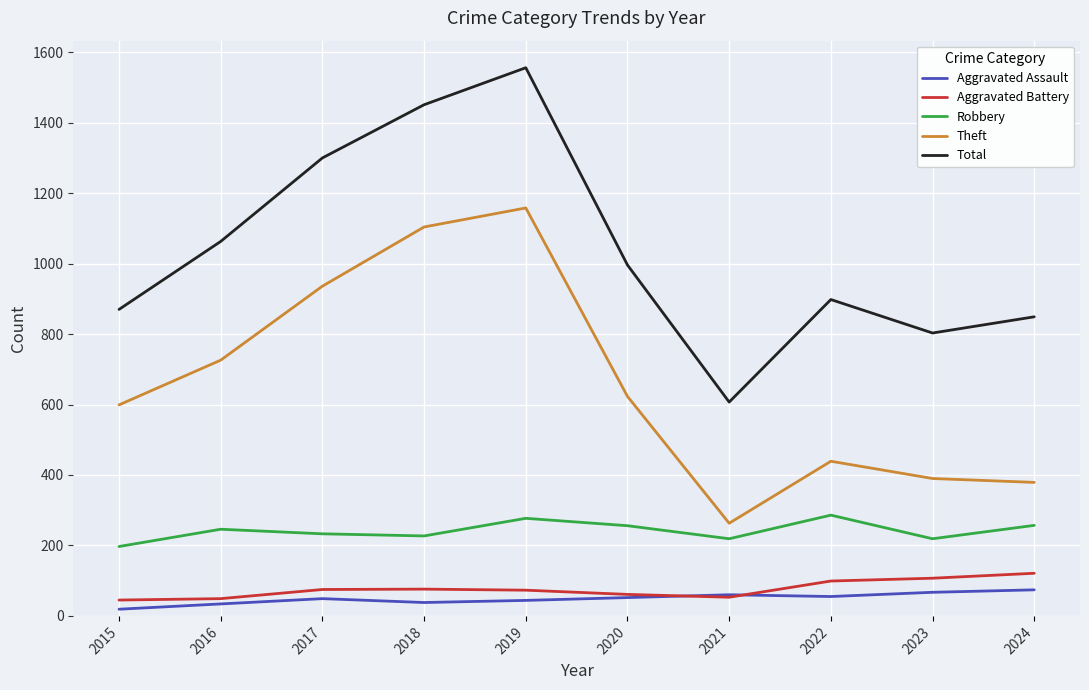

True or false: Aggravated Battery and Theft cross at least once.

False